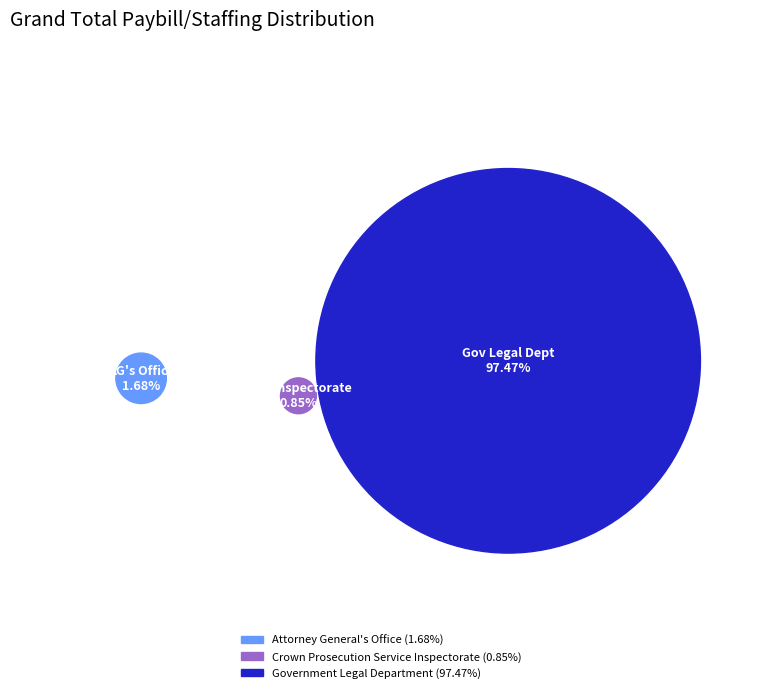

Which has a higher value, Crown Prosecution Service Inspectorate or Attorney General's Office?

Attorney General's Office